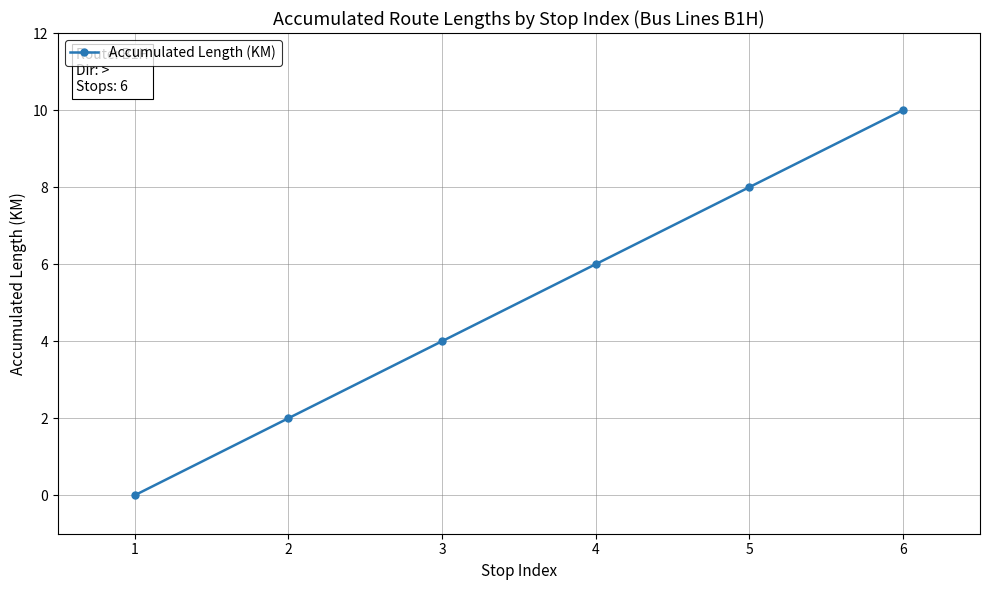

What is the difference between the maximum and minimum values?

10